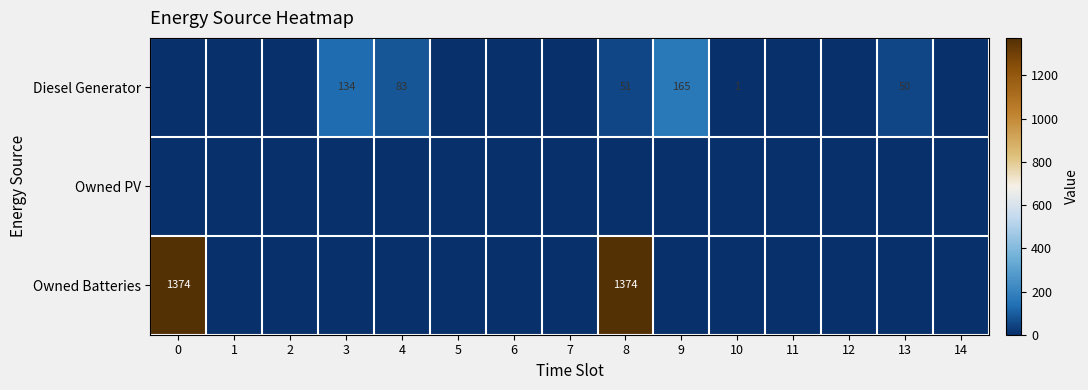

The Owned PV series shows 0 at 12. True or false?

True